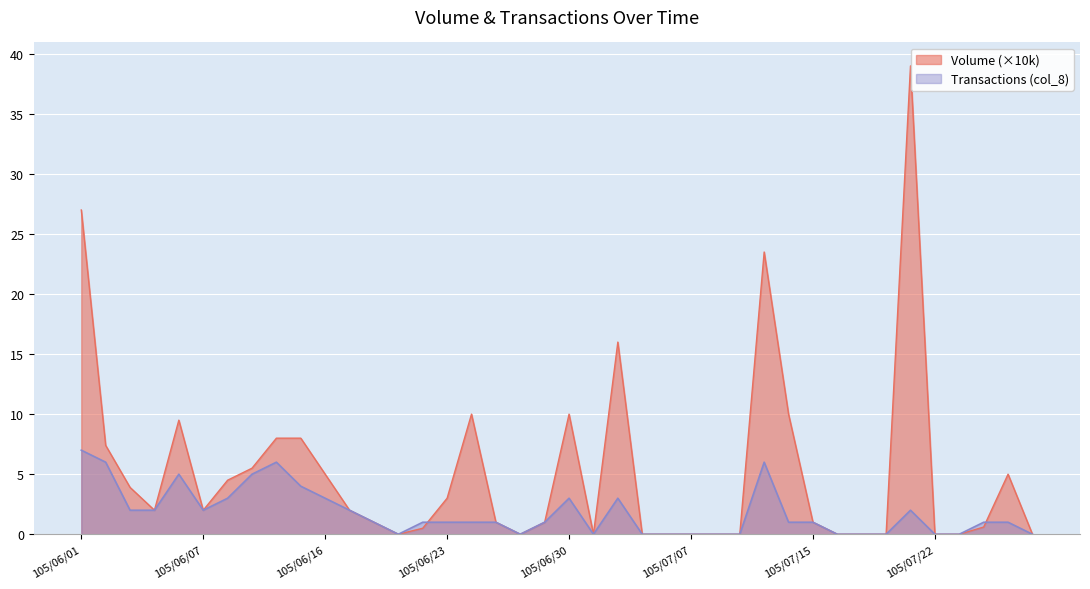

What is the highest value of the Volume (col_1) series?

39.0